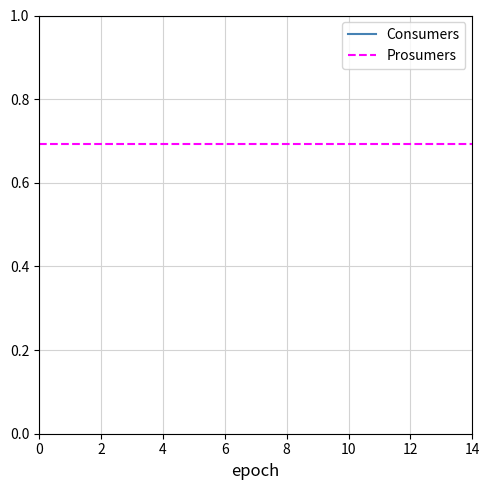

List the series in order of their peak value, highest first.

Consumers, Prosumers